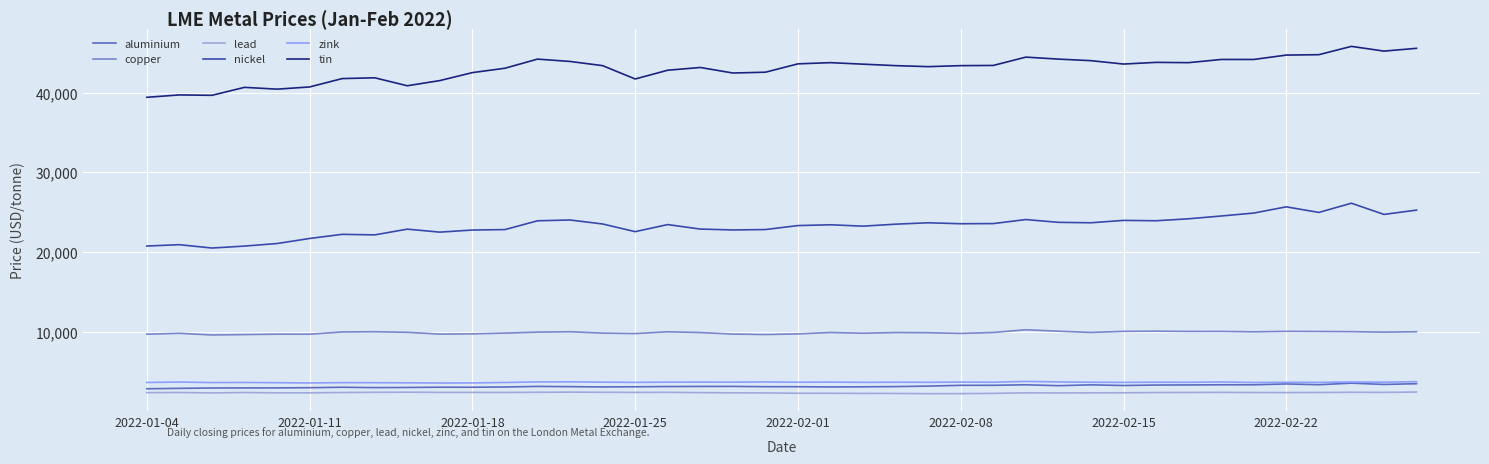

What is the minimum value for zink?

3535.0